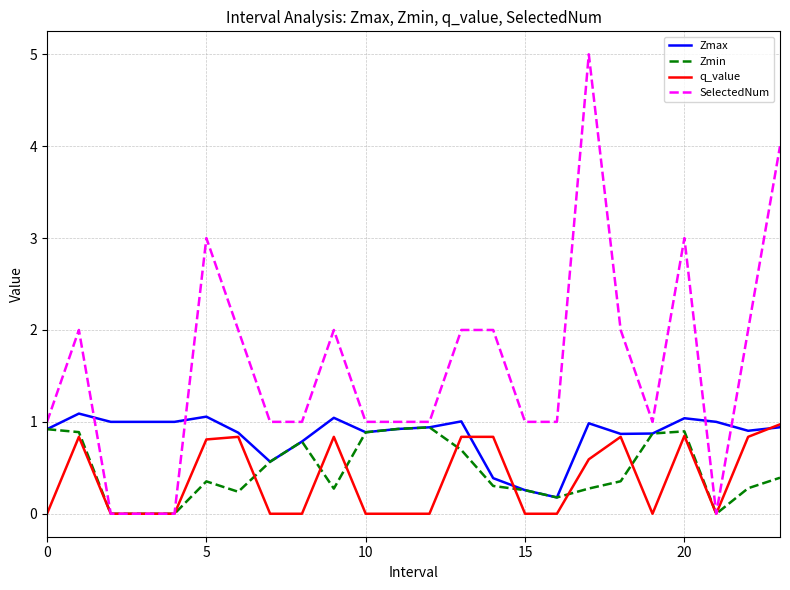

What are all the series names shown in the legend?

Zmax, Zmin, q_value, SelectedNum